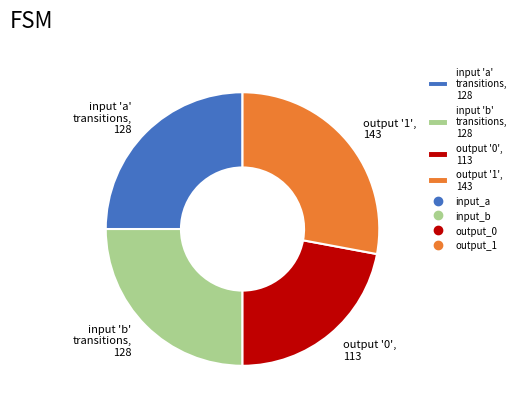

The input 'b' transitions, 128 slice represents 25% of the pie. True or false?

True